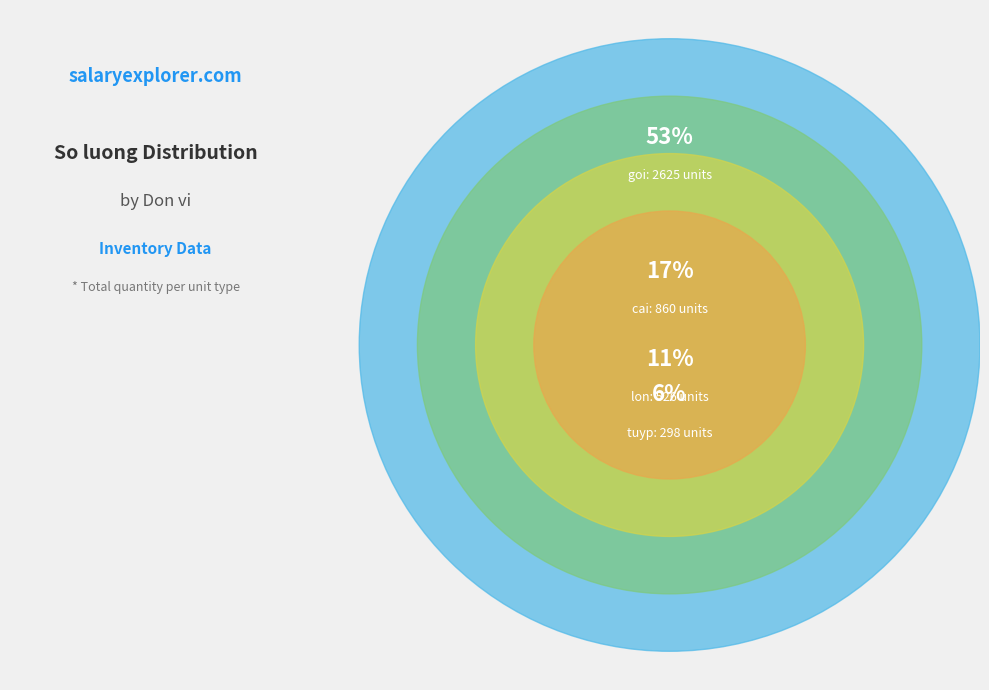

What percentage is the hop slice, to the nearest percent?

3%